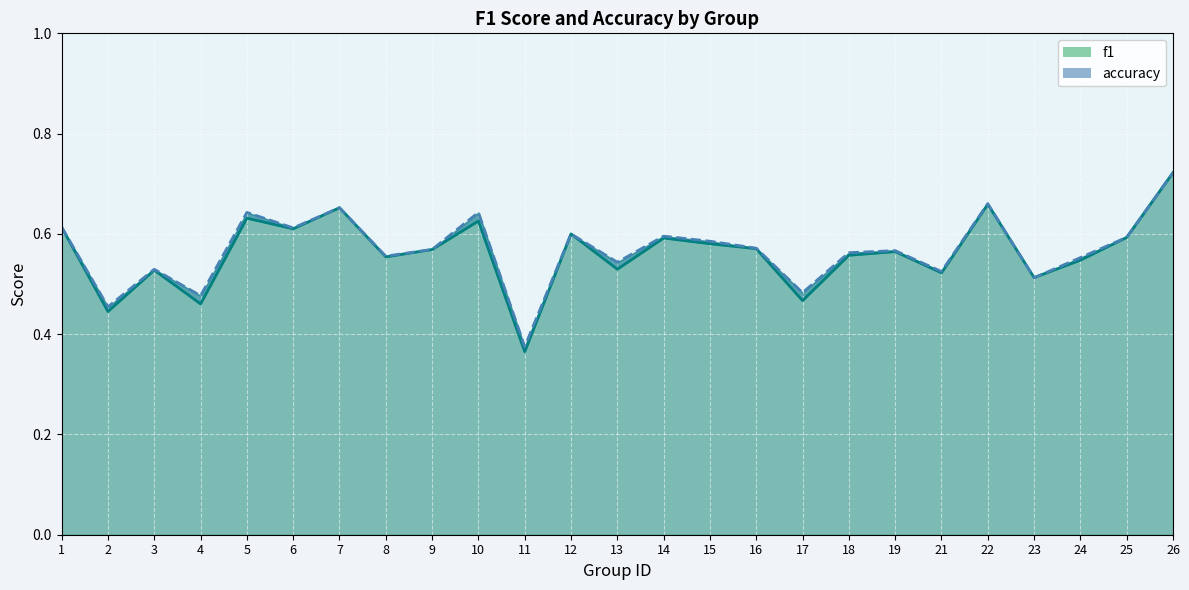

Which series has the largest range (max minus min)?

f1